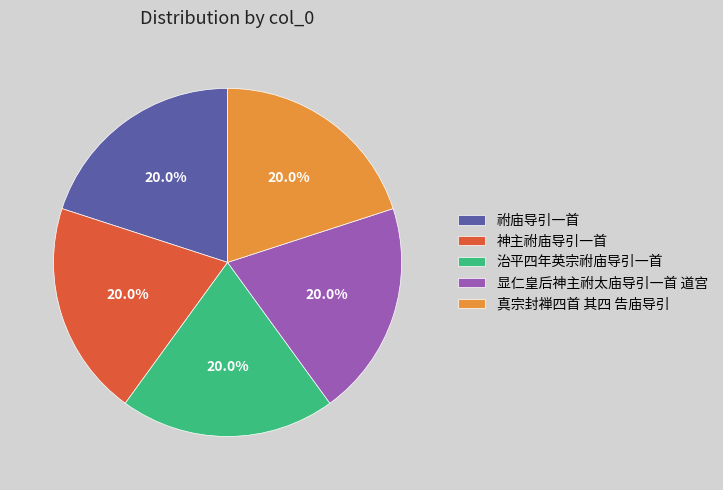

The 治平四年英宗祔庙导引一首 slice represents 20% of the pie. True or false?

True